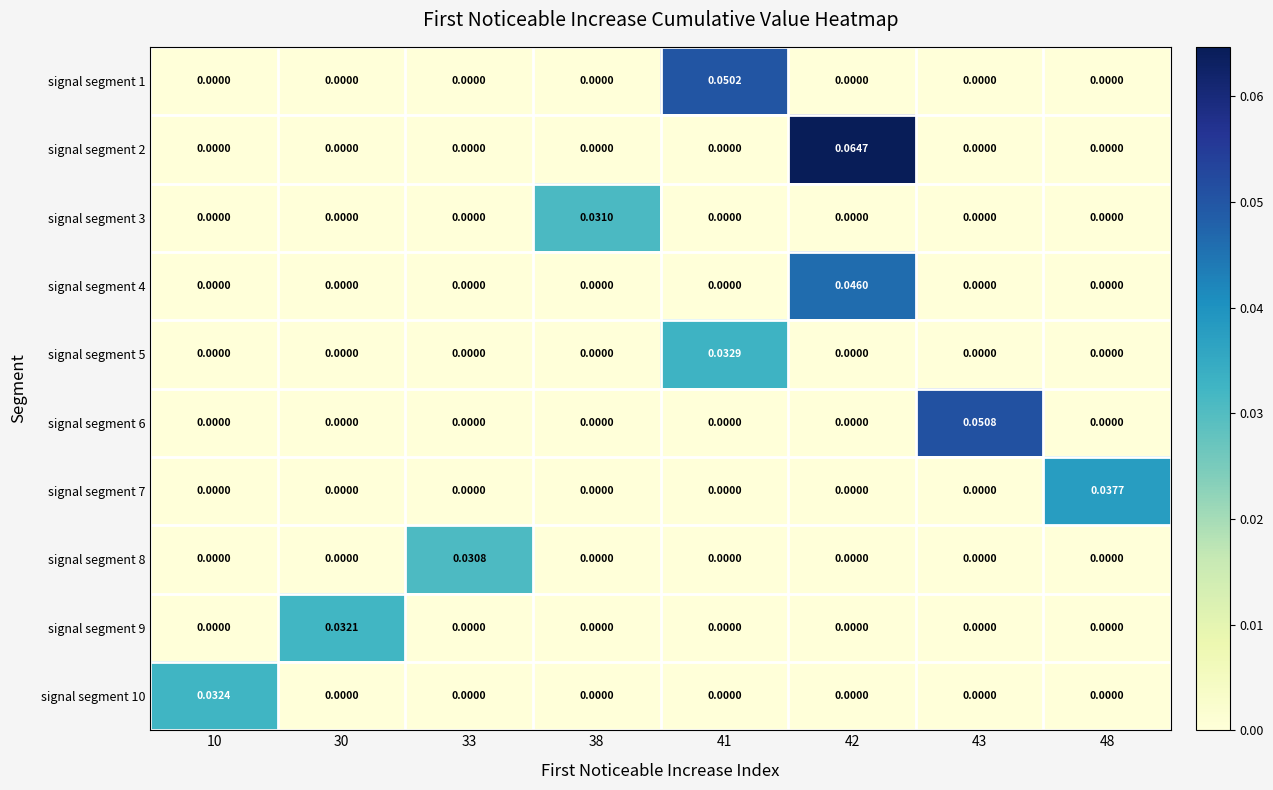

At how many categories does at least one series exceed 0?

8